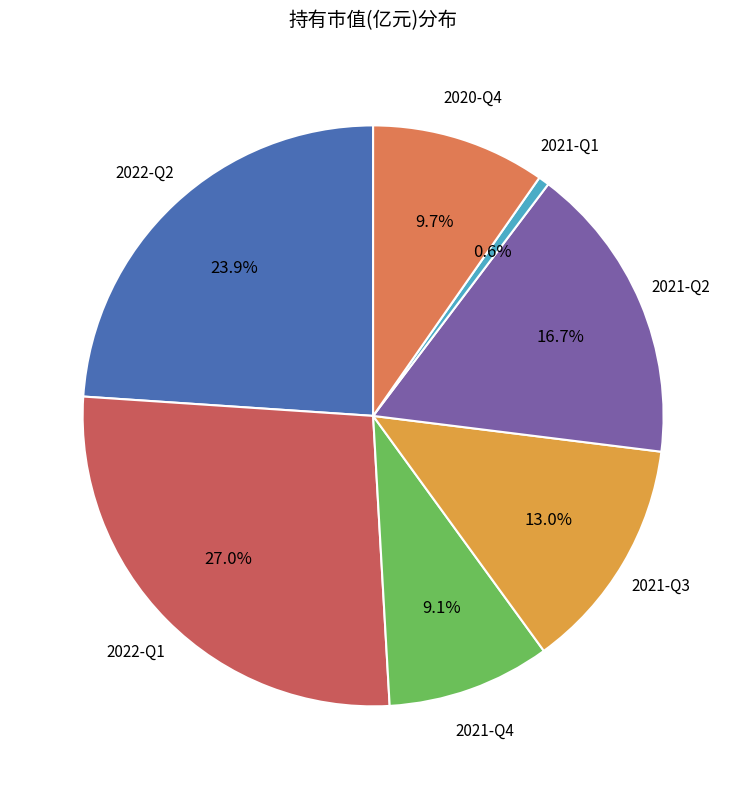

How many slices are in this pie chart?

7